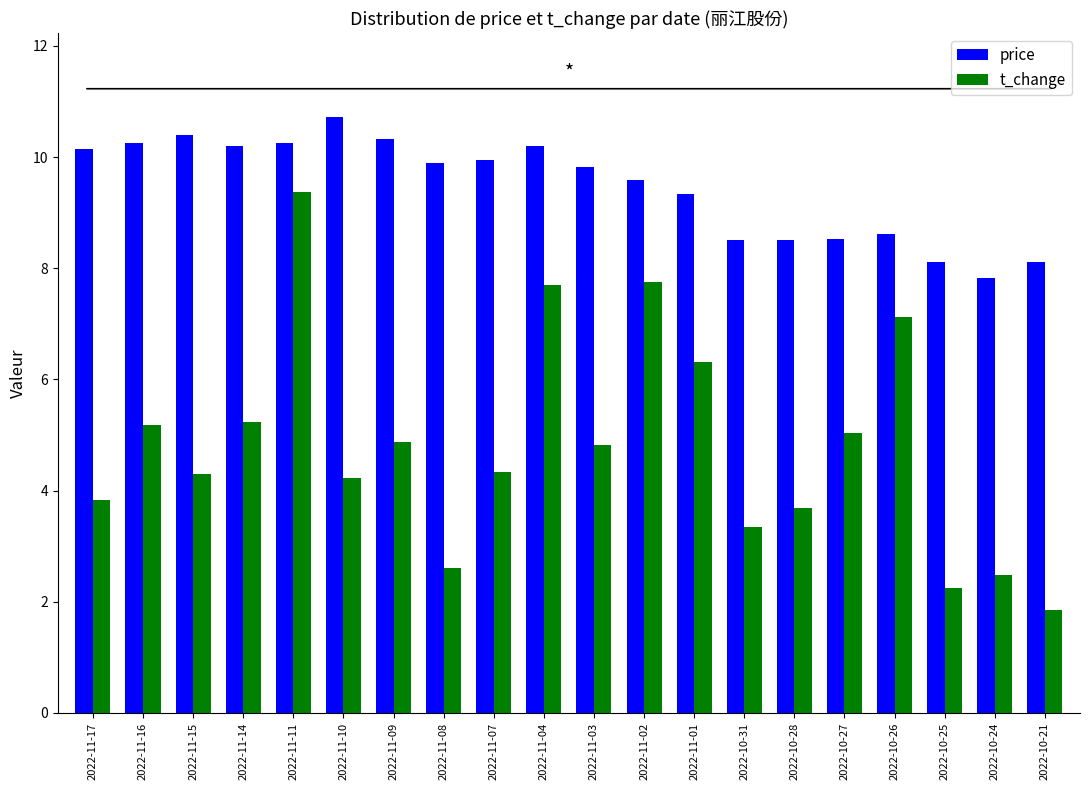

What is the label of the 20th bar from the right?

2022-11-17